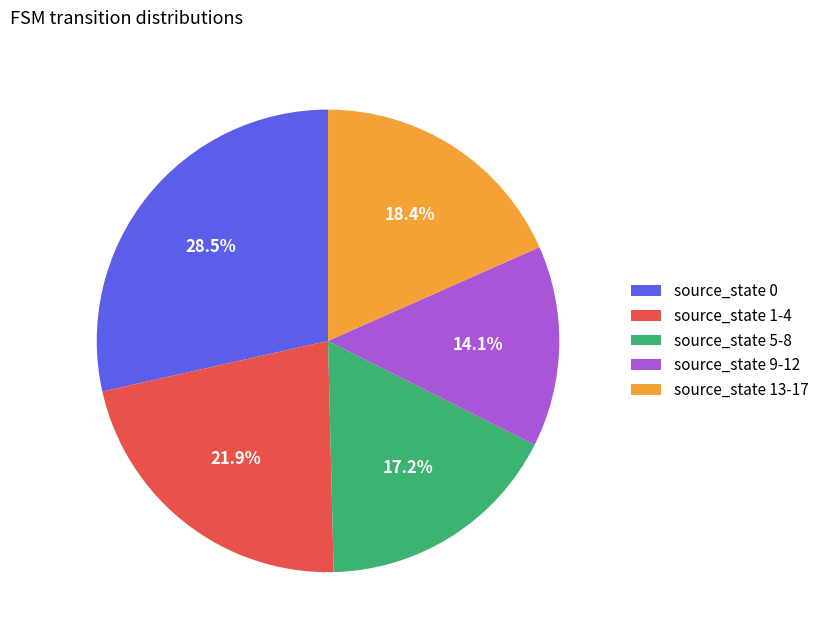

How many slices are in this pie chart?

5